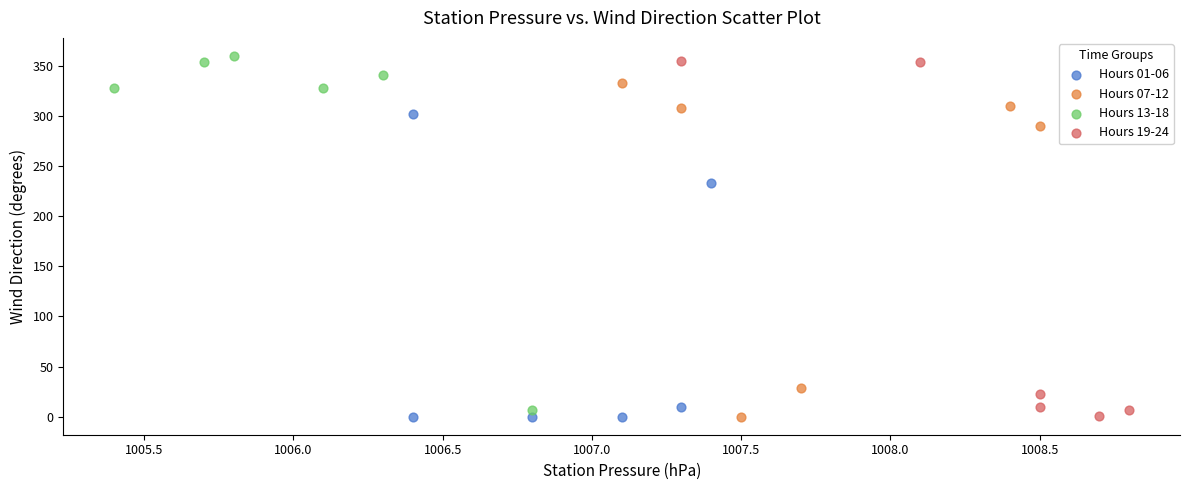

What are all the series names shown in the legend?

Hours 01-06, Hours 07-12, Hours 13-18, Hours 19-24